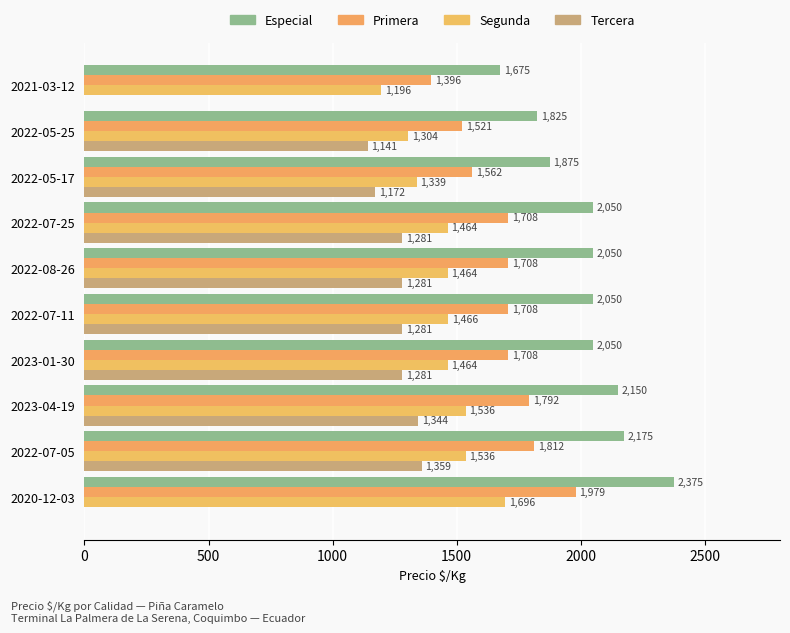

Which series has the largest total across all categories?

Especial